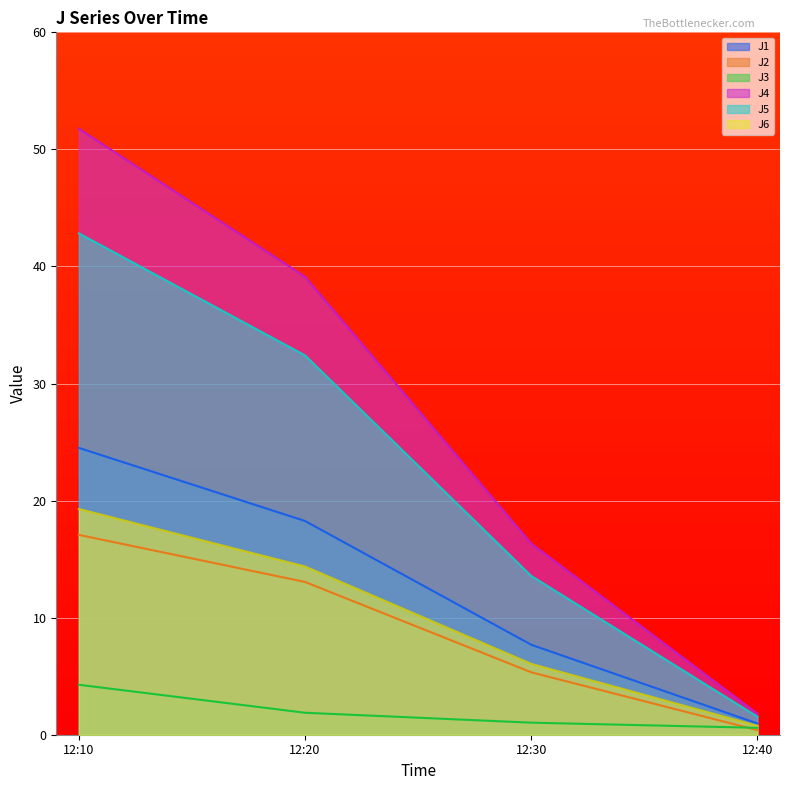

True or false: J6 and J3 cross at least once.

False